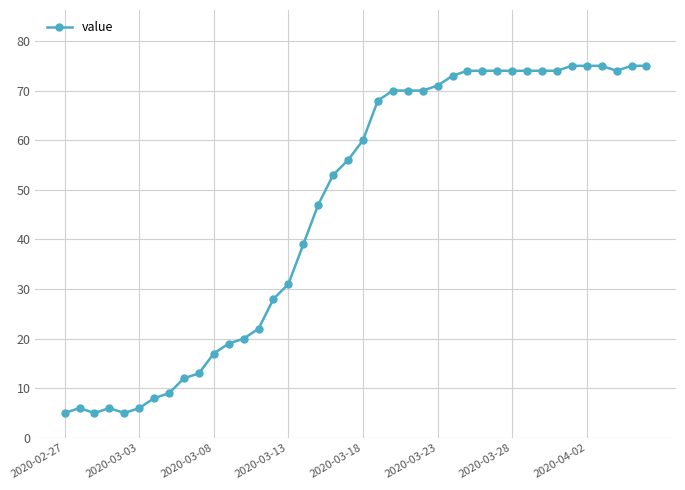

True or false: the data has more than 1 interior local peaks.

True